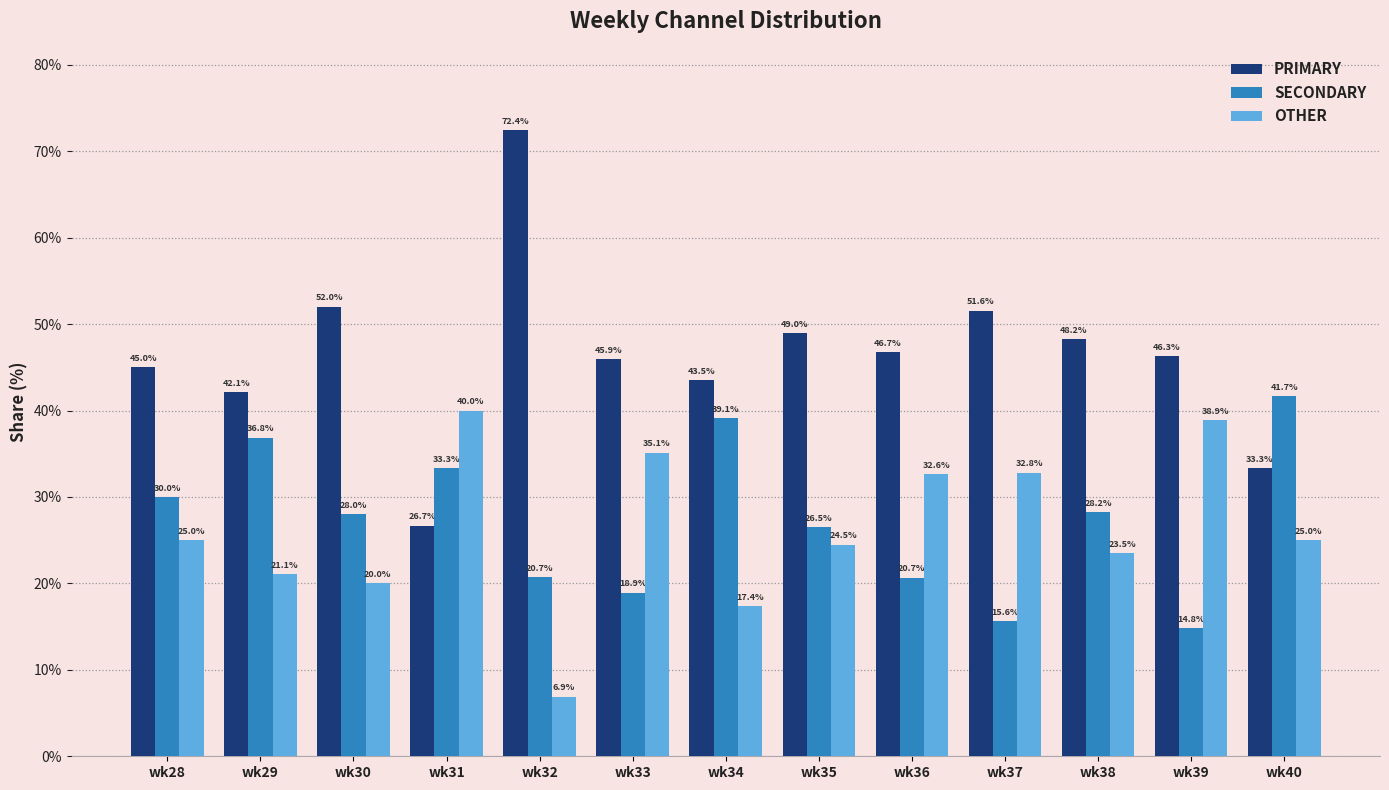

Rank the series at wk37 from lowest to highest value.

SECONDARY, OTHER, PRIMARY